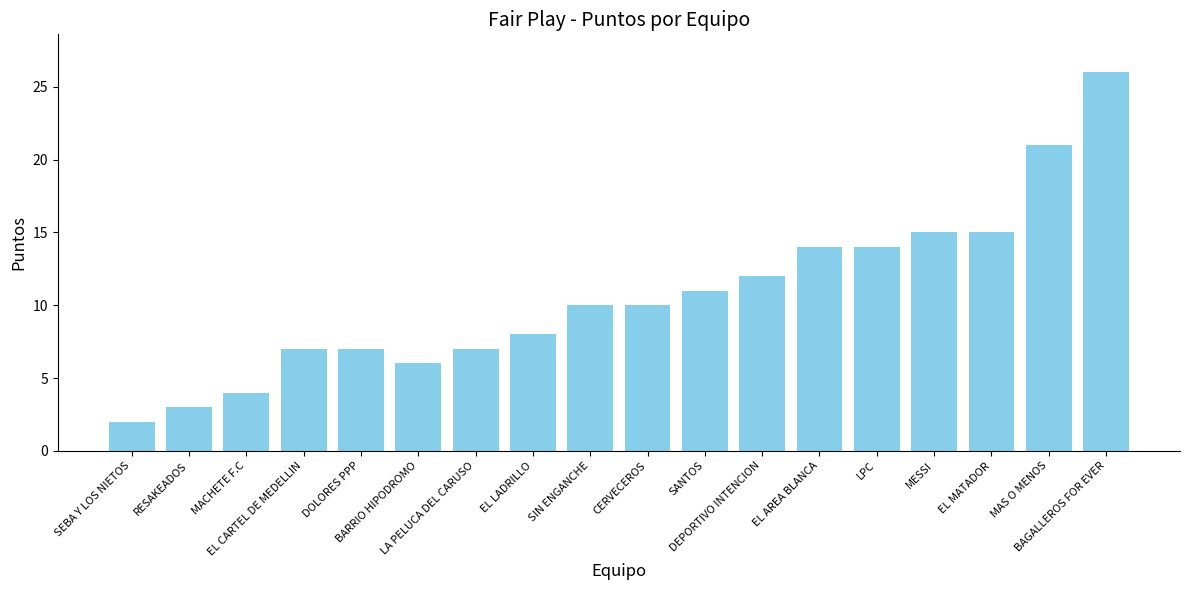

What is the greatest value displayed?

26